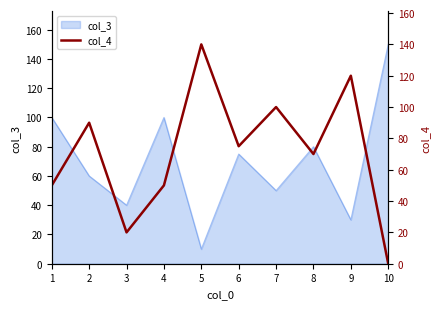

The chart shows a value of 120 at 9. True or false?

True